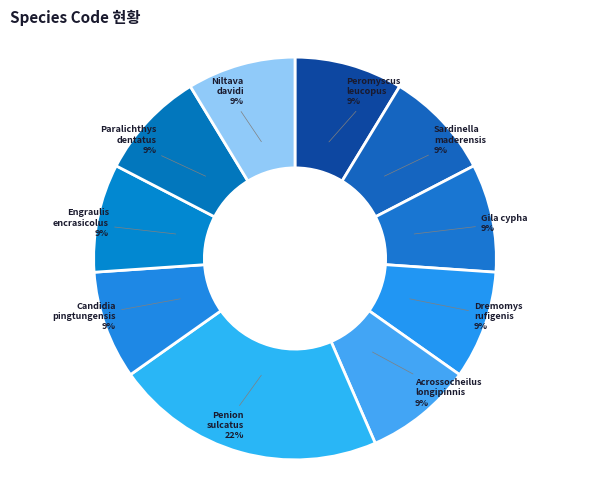

How many segments does this pie chart have?

10